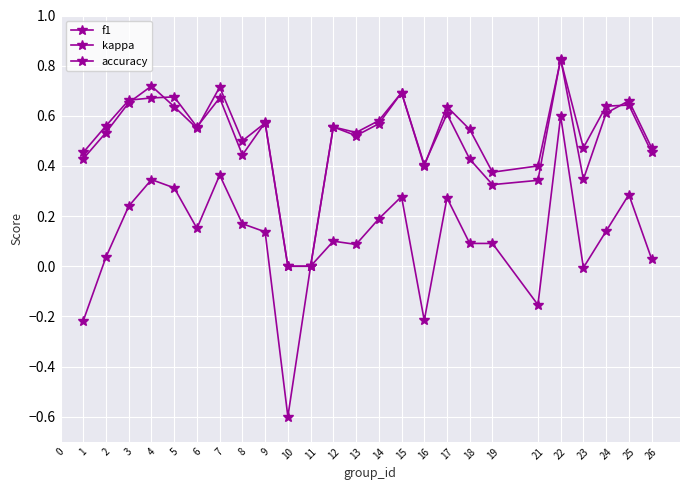

What is the smallest value displayed?

-0.6